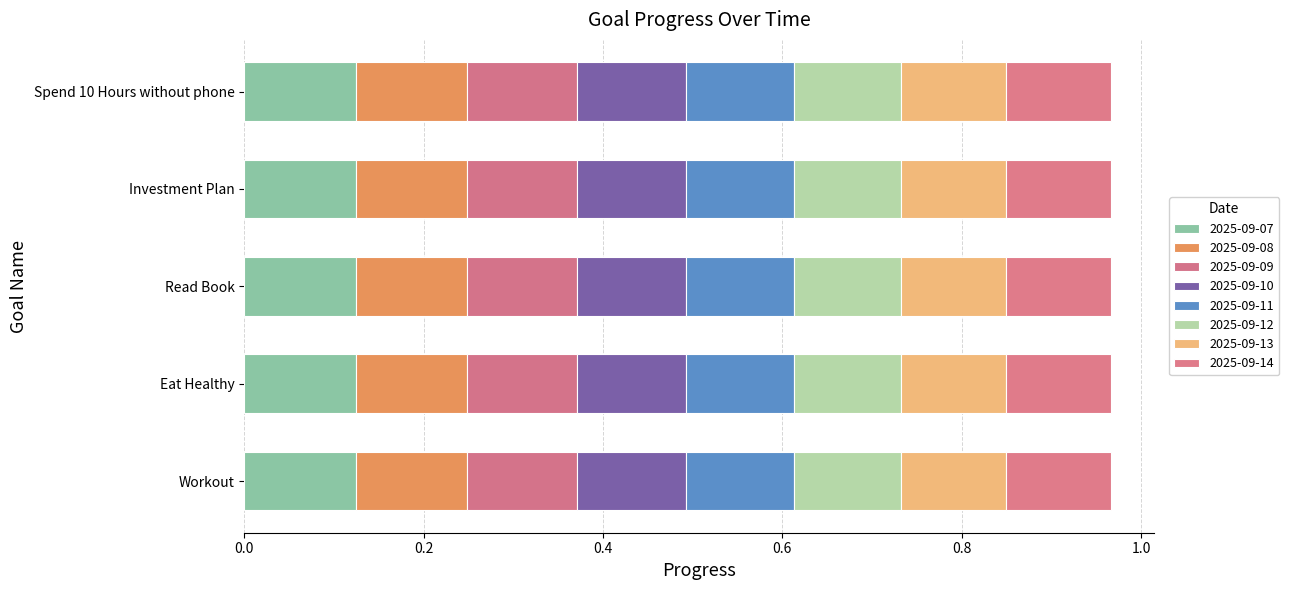

What is the value of the Progress bar at the 3rd from the left?

1.0